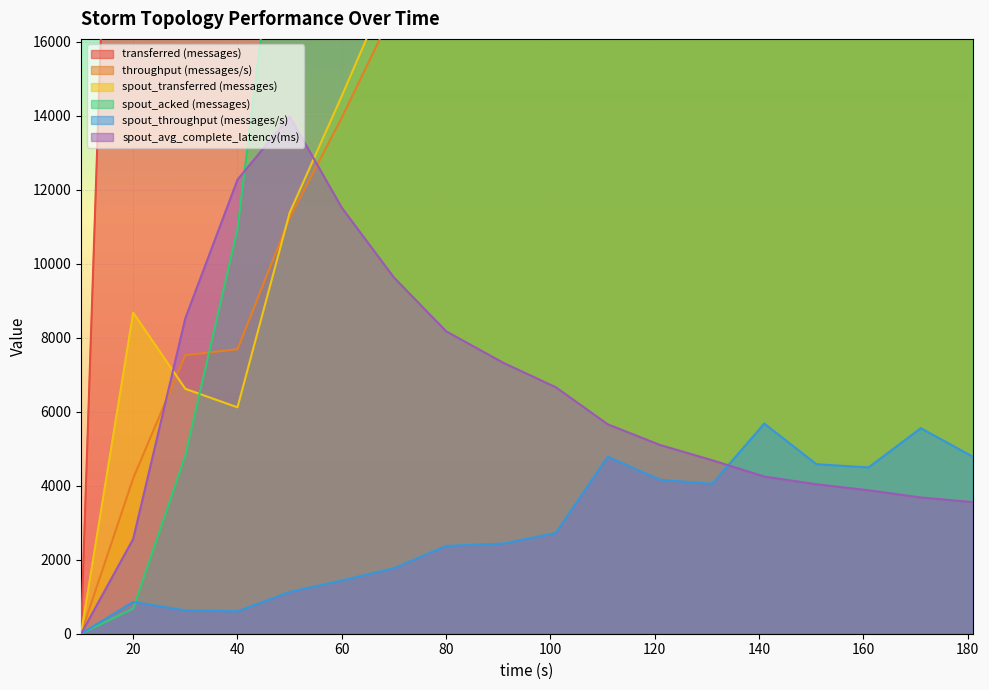

True or false: spout_acked (messages) has more than 1 interior local peaks.

False